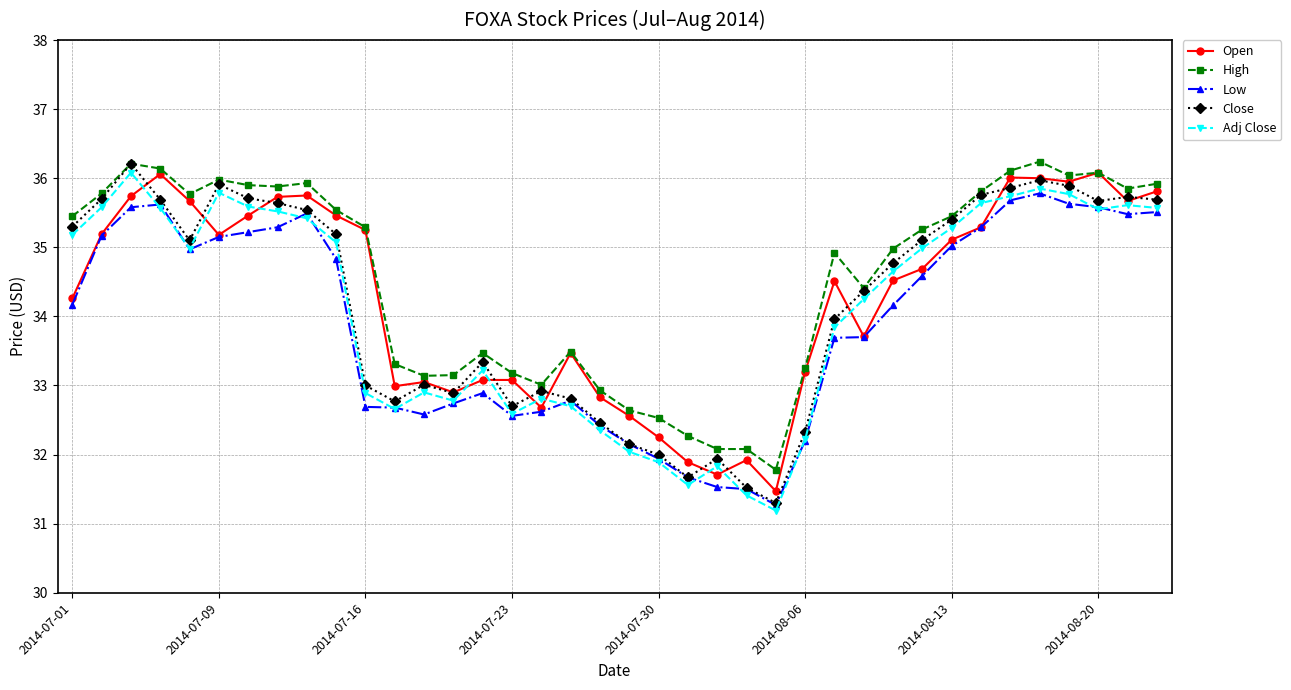

Which series has the widest spread of values?

Close